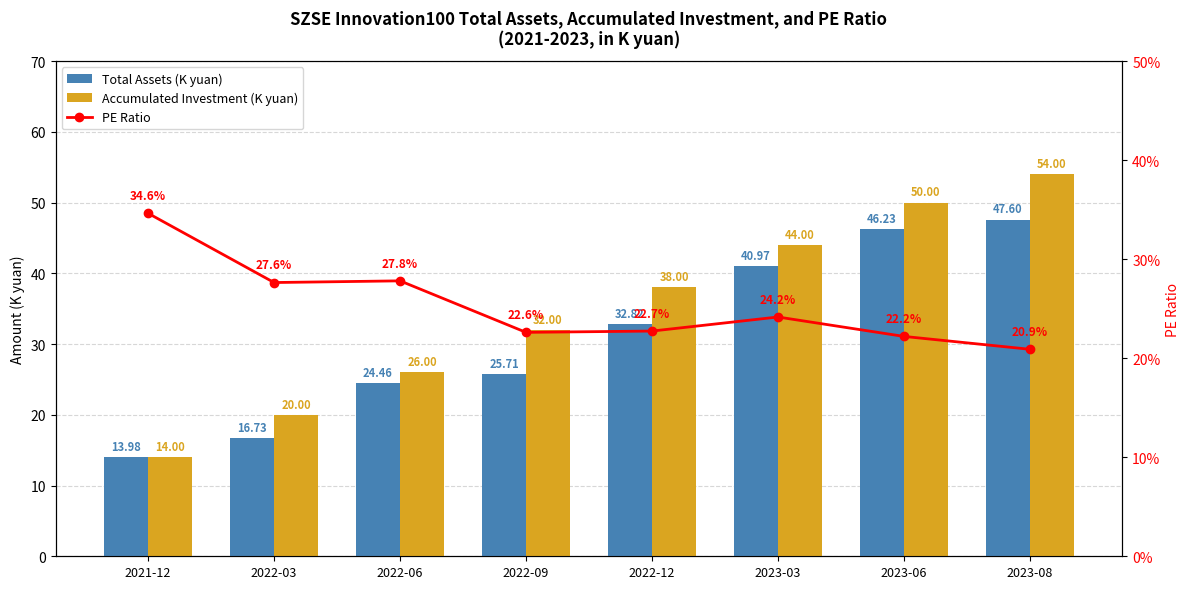

At how many categories does at least one series exceed 24?

8